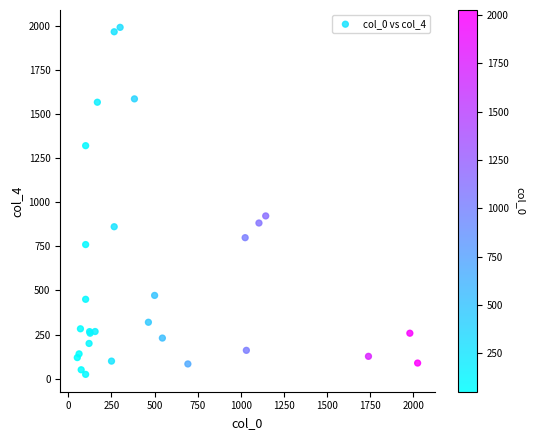

What Y value in the scatter plot is closest to 1007?

922.2